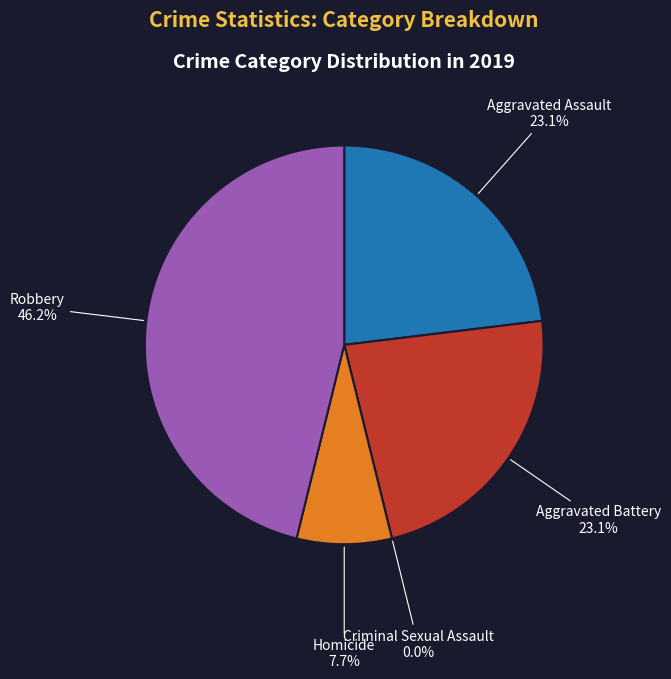

True or false: Aggravated Assault accounts for 30% of the total.

False